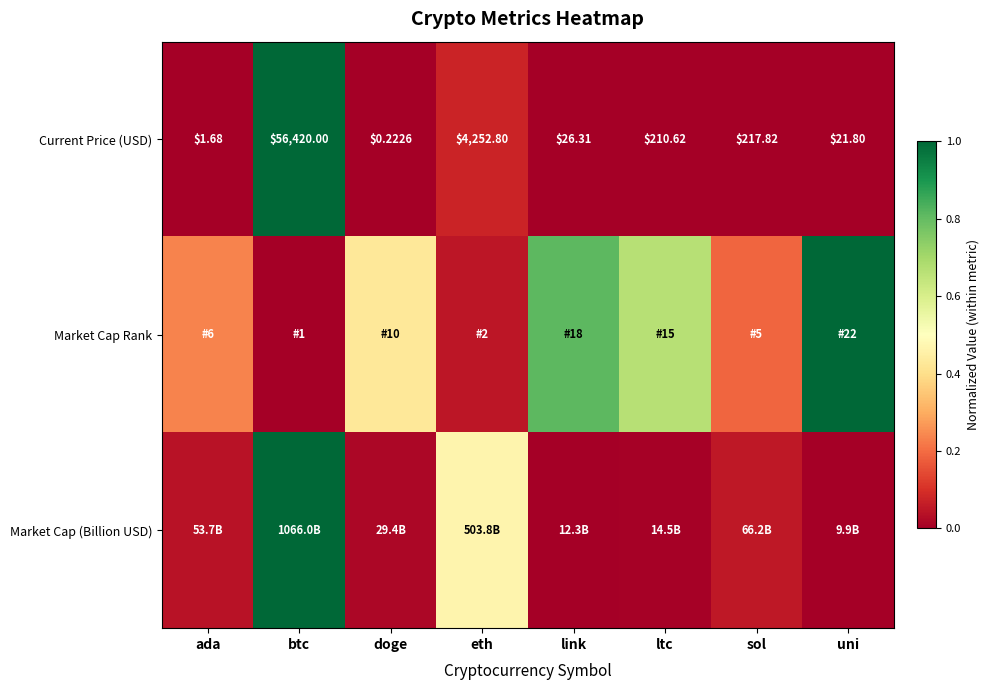

What is the spread (max minus min) of values at uni?

1.0